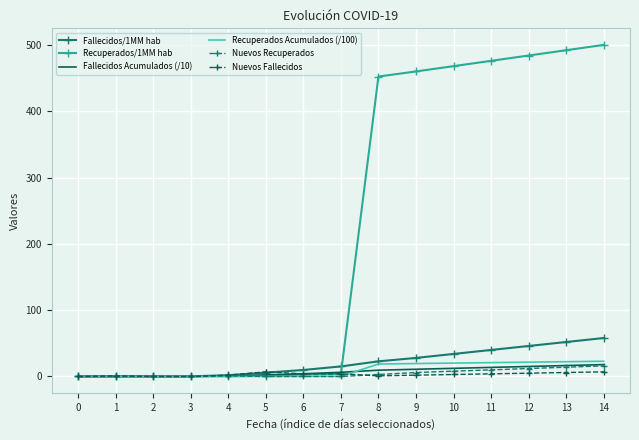

Which series has the largest range (max minus min)?

Recuperados/1MM hab